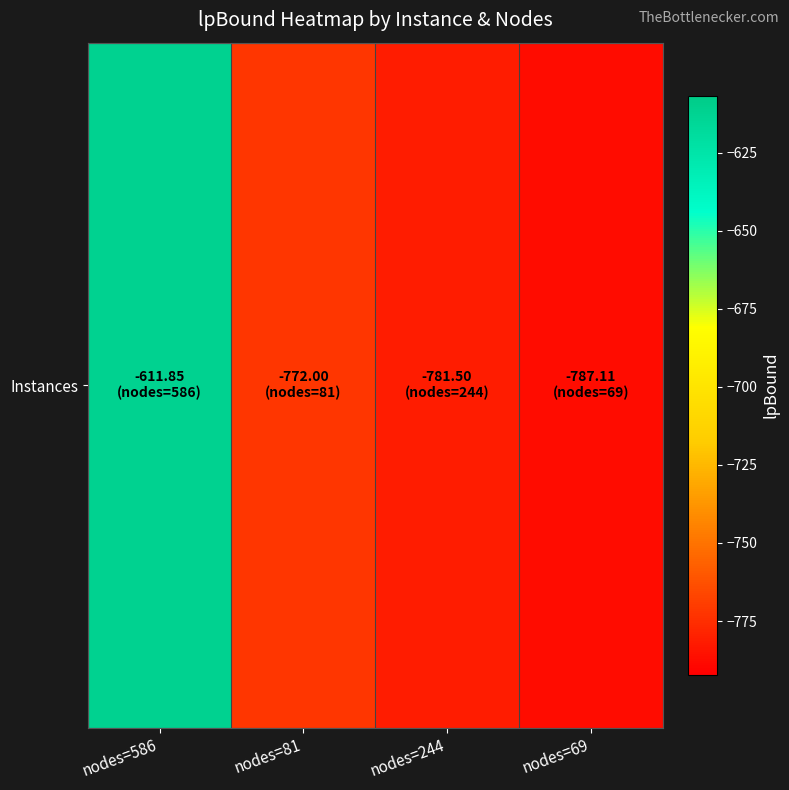

What is the smallest value displayed?

-787.1